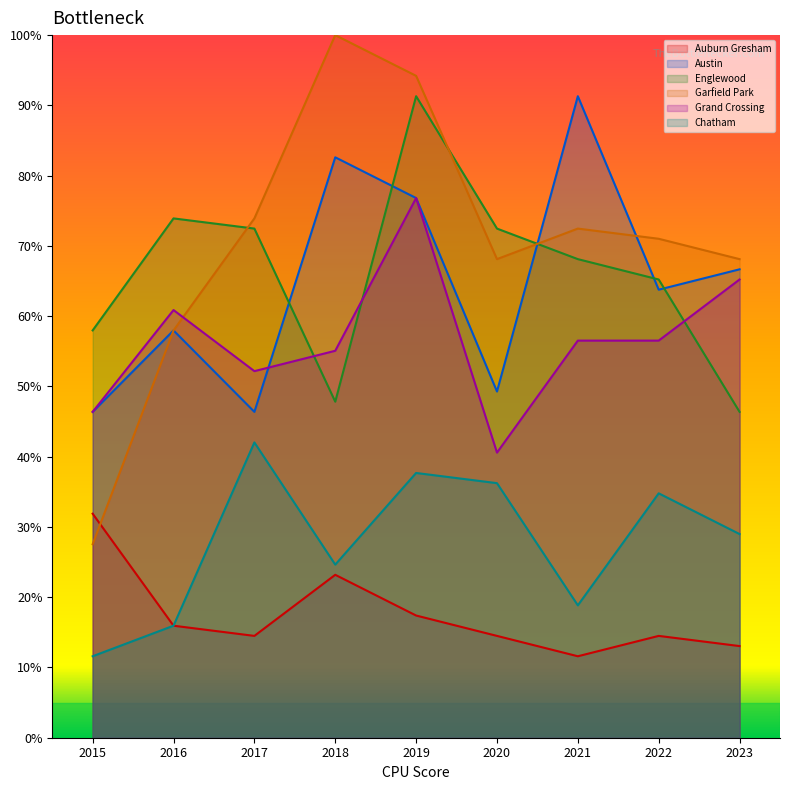

In Garfield Park, how many points are higher than both neighbors (excluding endpoints)?

2